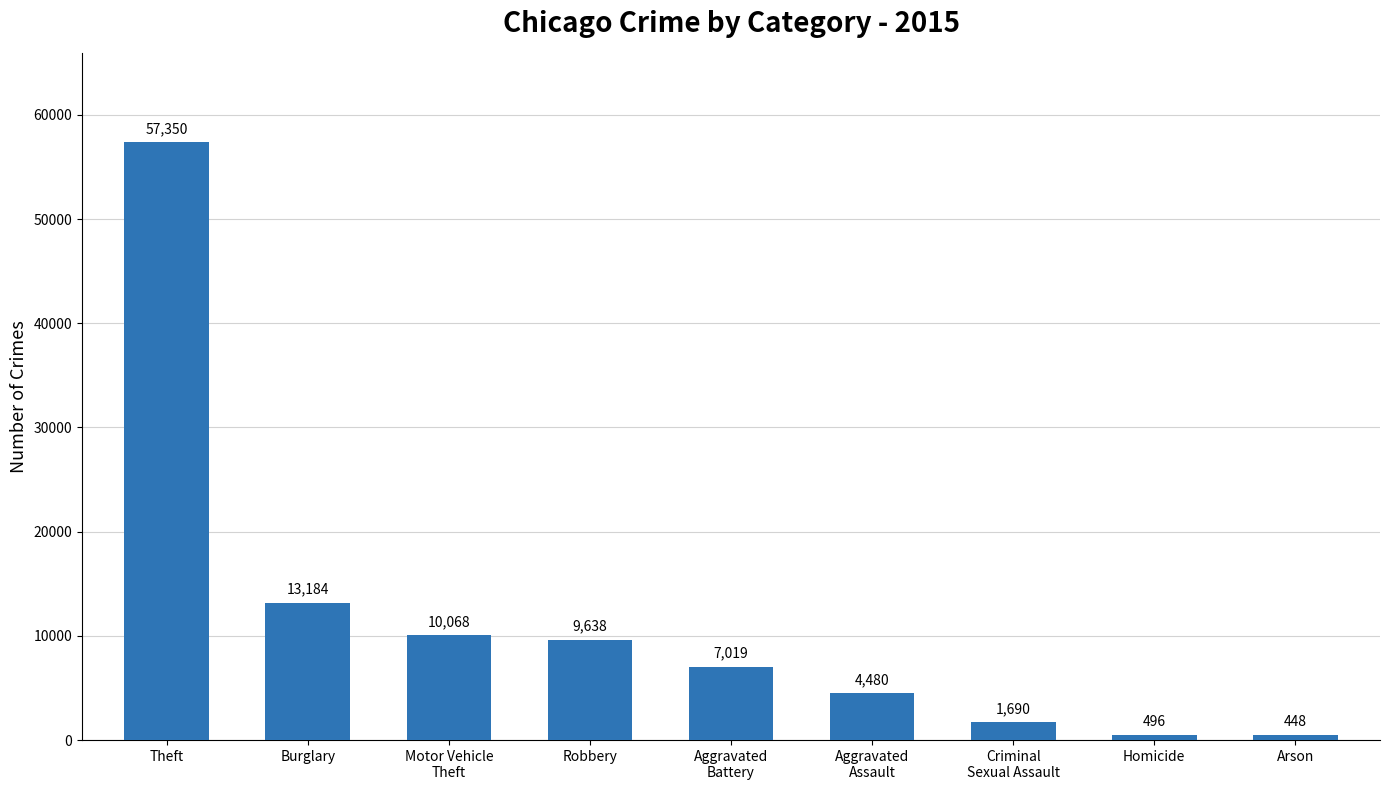

List the labels in order of value, largest first.

Theft, Burglary, Motor Vehicle
Theft, Robbery, Aggravated
Battery, Aggravated
Assault, Criminal
Sexual Assault, Homicide, Arson